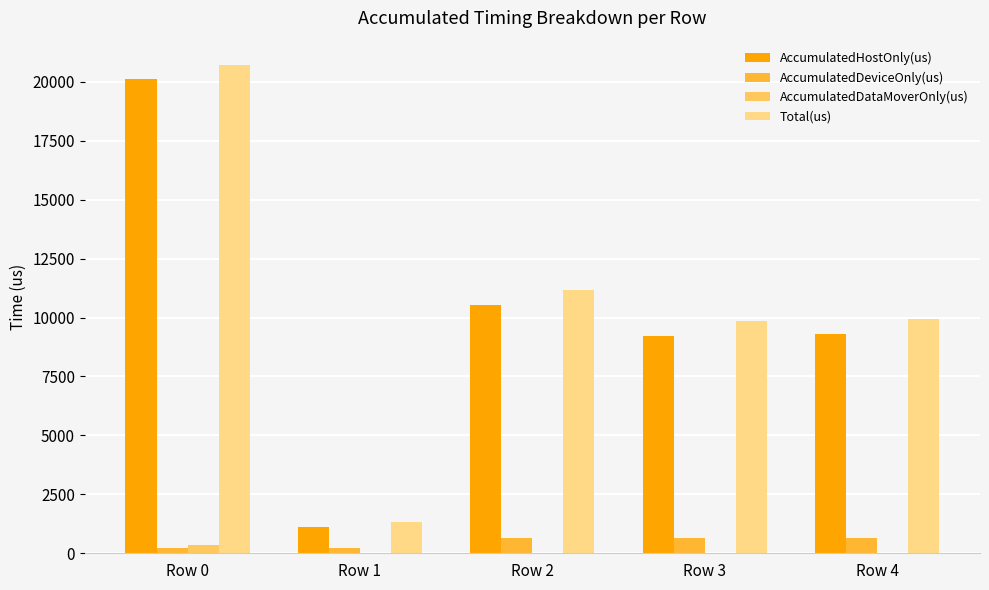

True or false: Total(us) has a value of 20710.0 at Row 0.

True